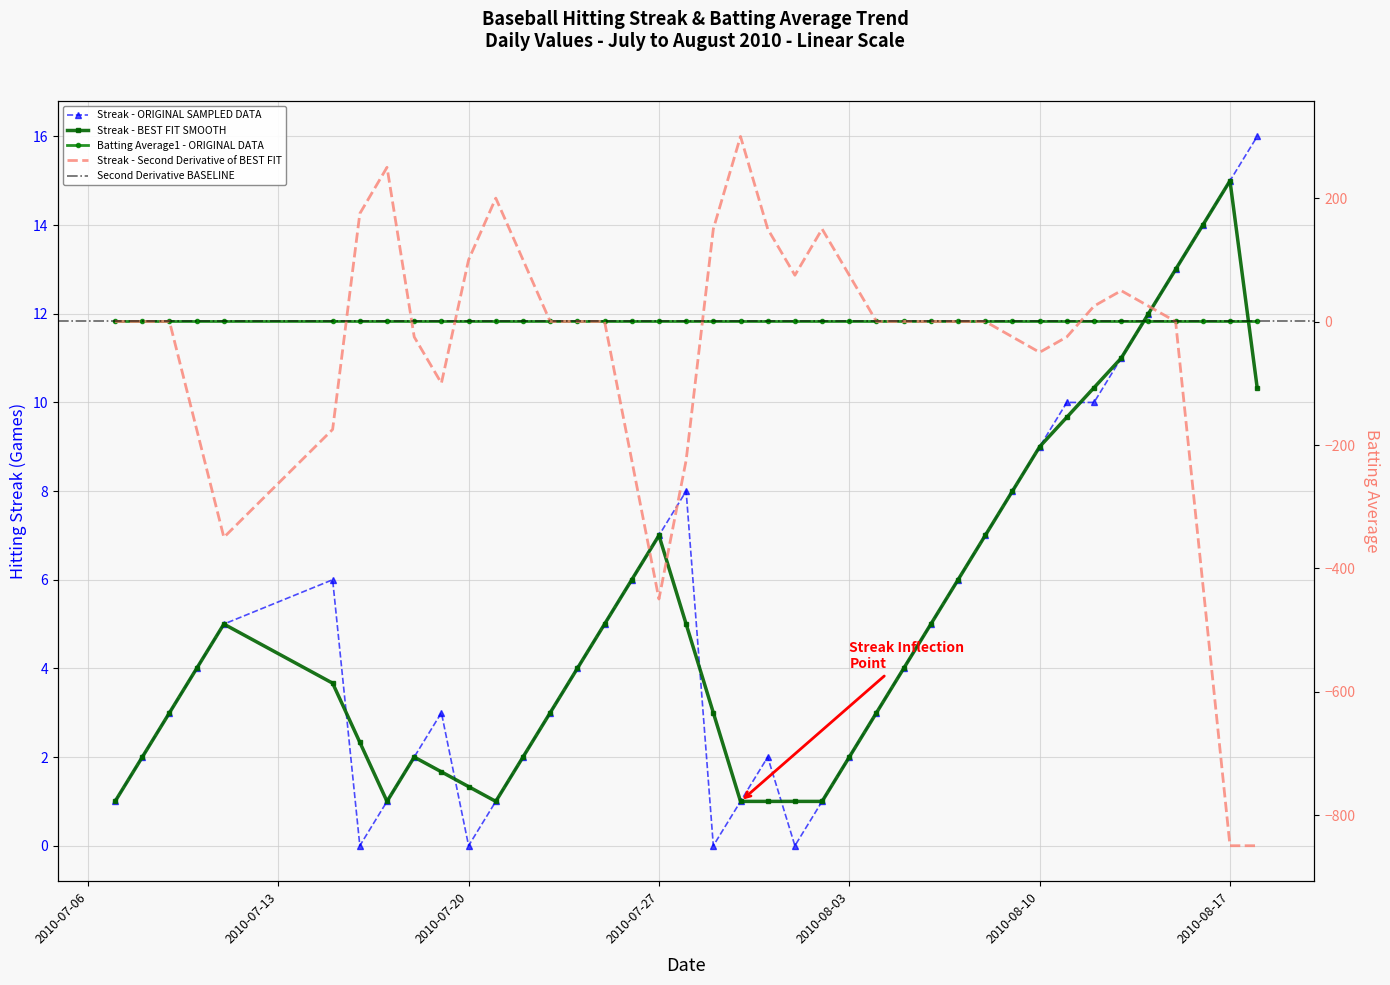

What is the label of the 23rd point from the left?

2010-08-01